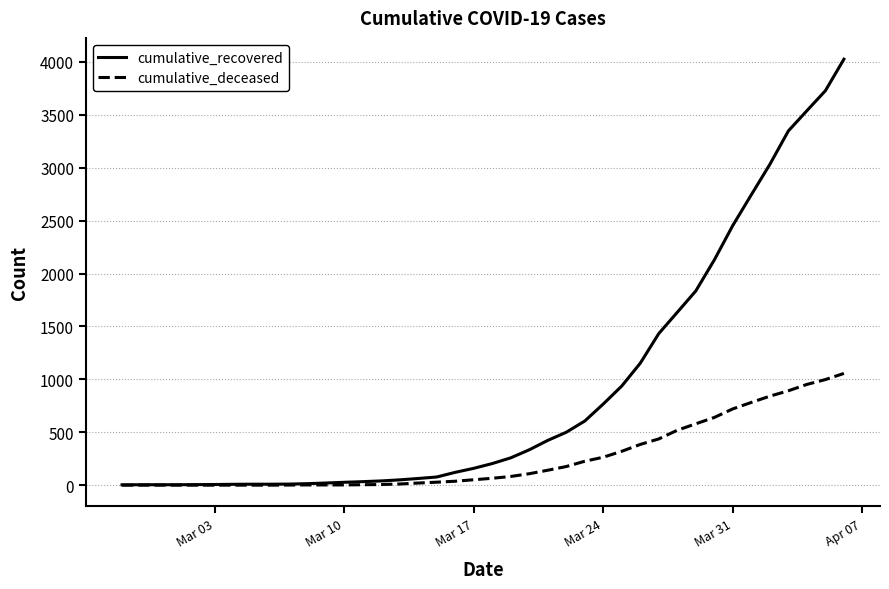

How many lines are shown in the chart?

2